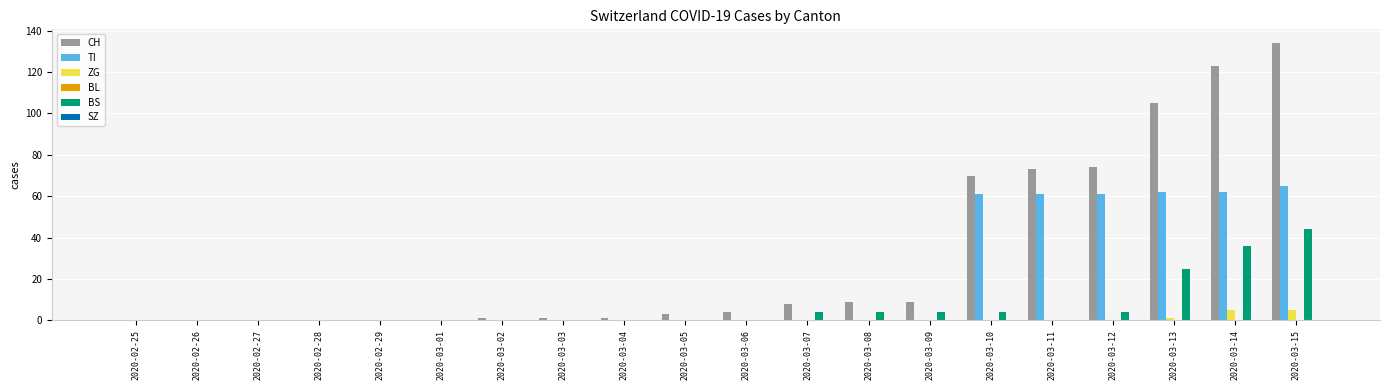

Count the number of categories in the chart.

20